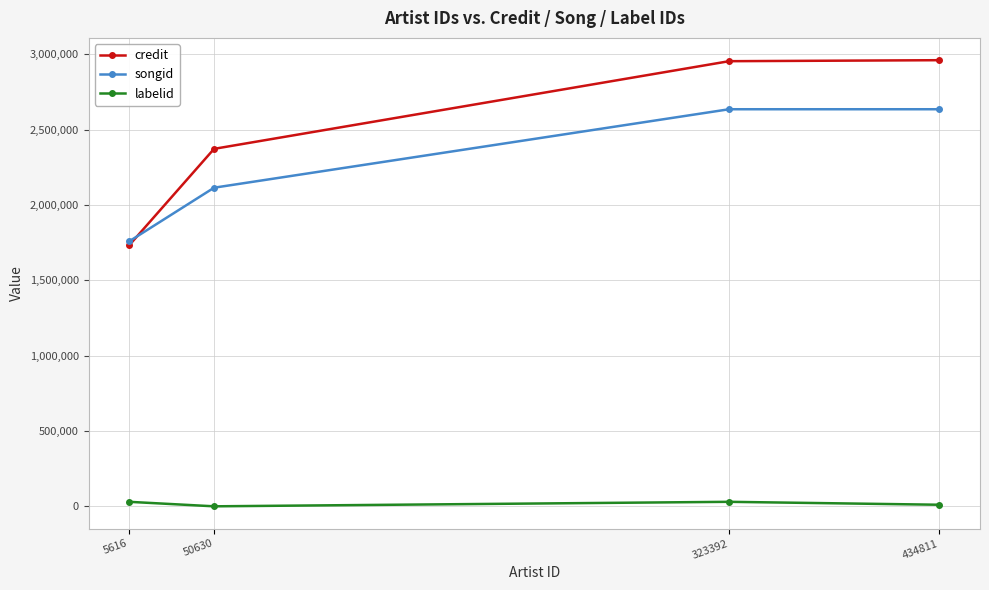

True or false: songid has a value of 533349 at 5616.

False